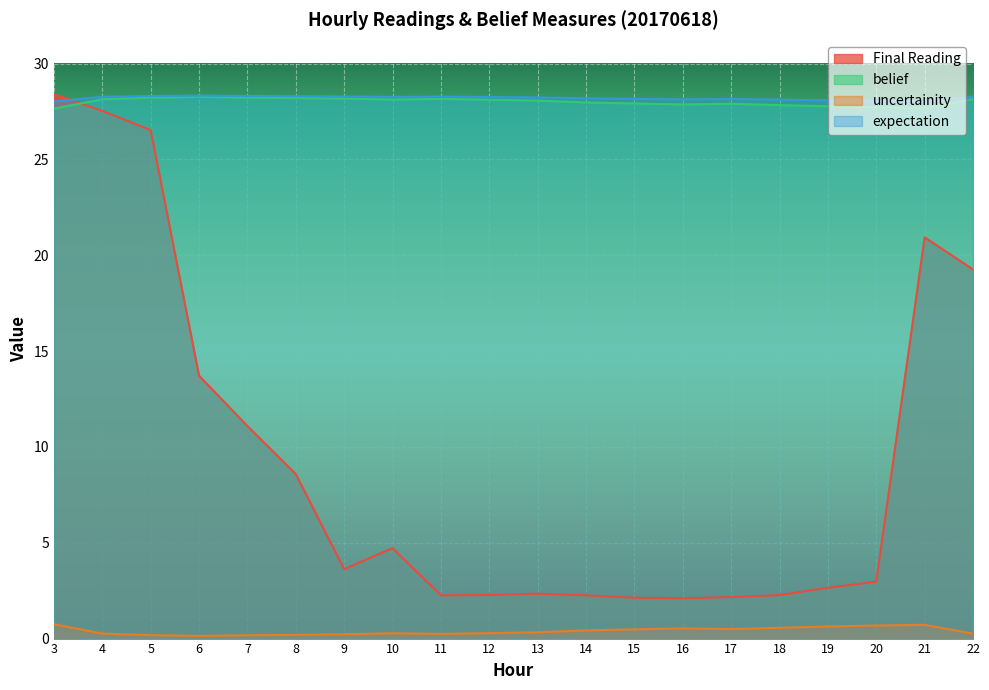

At which category is the sum across all series the highest?

3